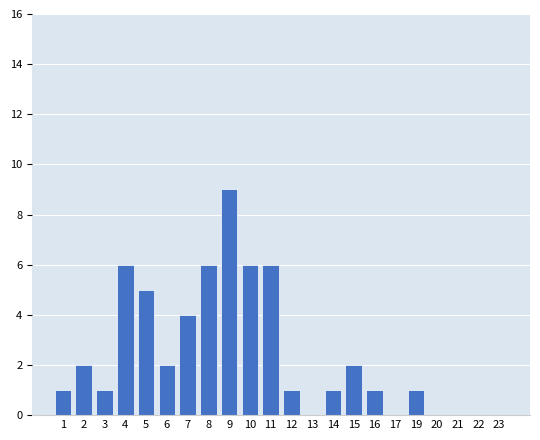

What is the maximum value shown in the chart?

9